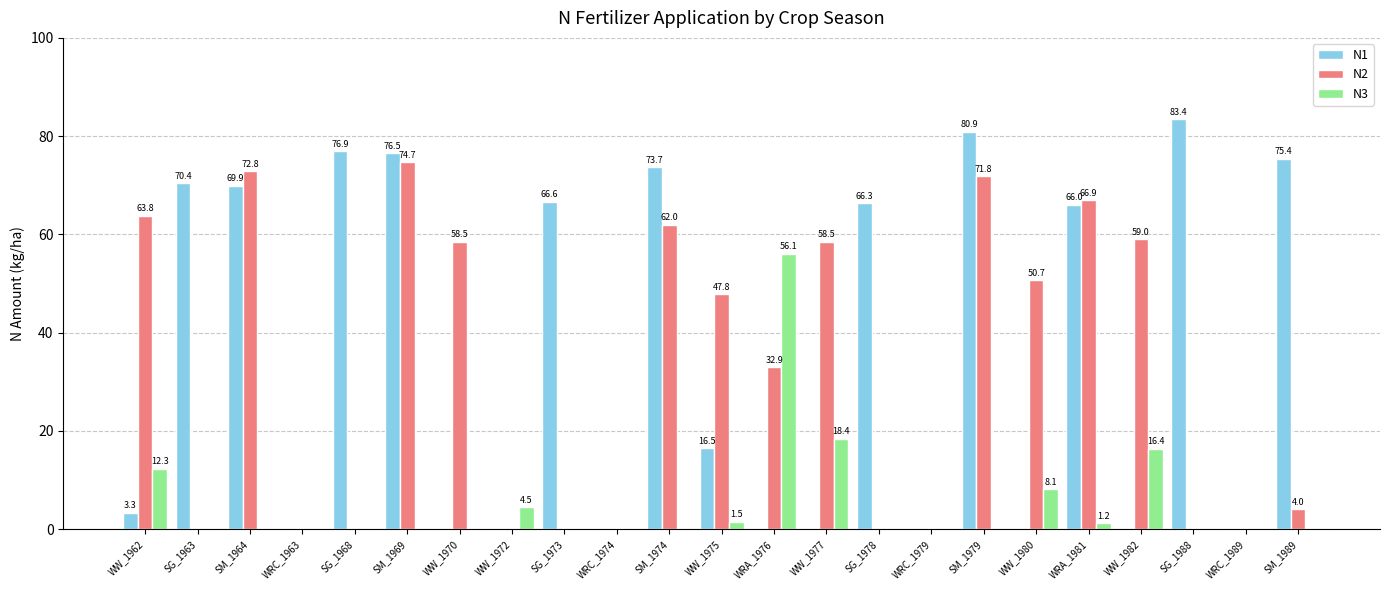

Is the value of N3 at SG_1968 greater than the value of N1 at SG_1988?

No